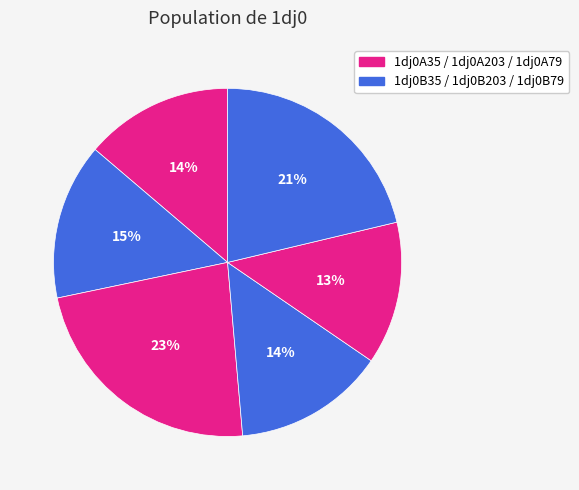

How many slices are in this pie chart?

6